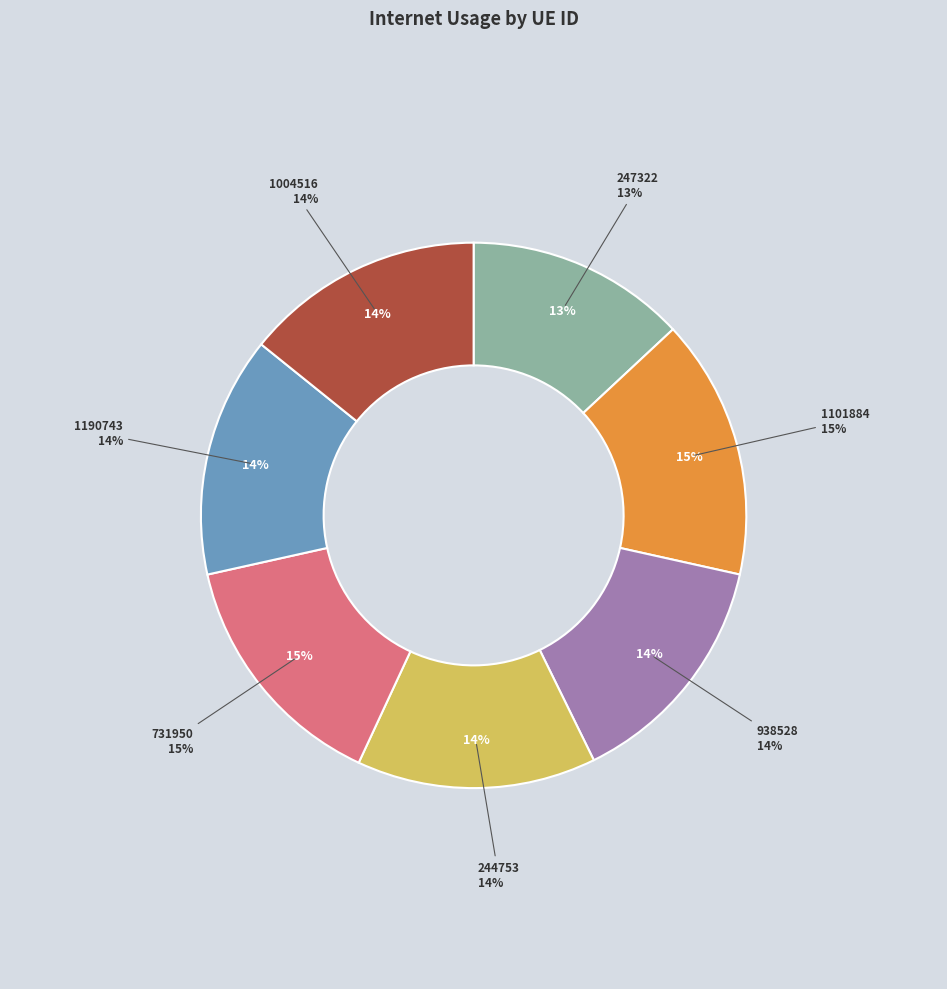

Which slice is the largest?

1101884